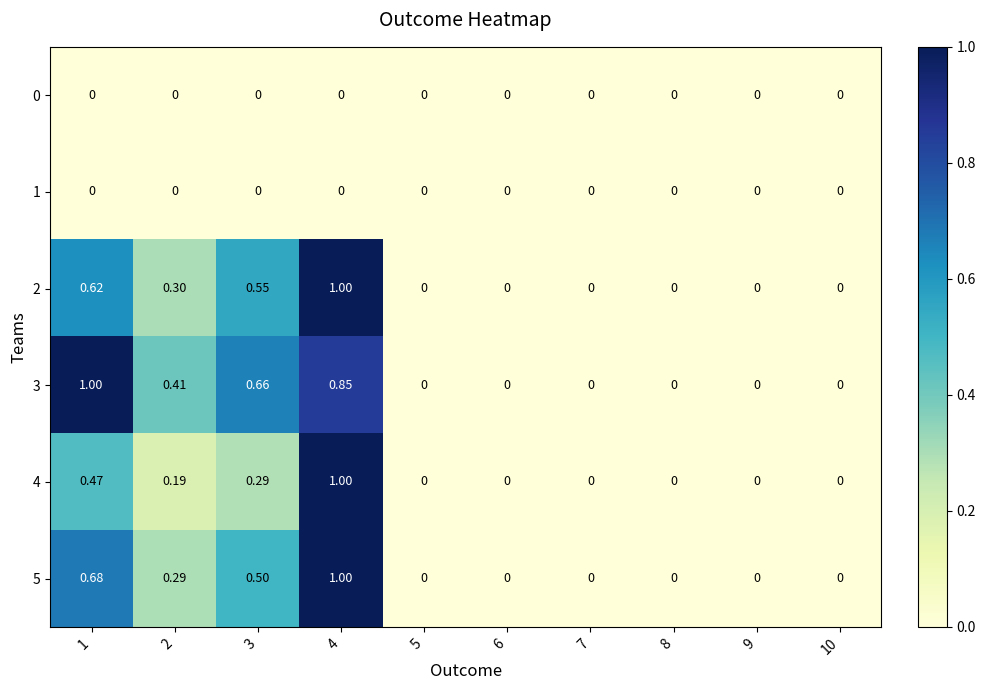

Which series has the largest total across all categories?

3